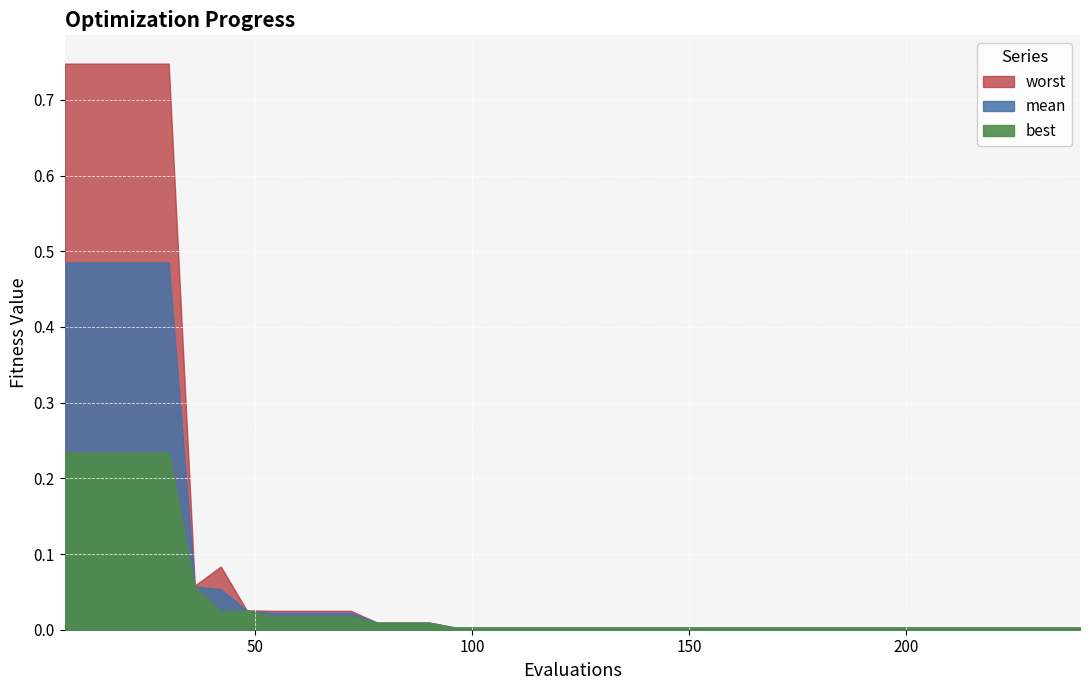

Reading left to right, transcribe all the data shown in this chart.

best: 0.2	0.2	0.2	0.2	0.2	0.1	0.0	0.0	0.0	0.0	0.0	0.0	0.0	0.0	0.0	0.0	0.0	0.0	0.0	0.0	0.0	0.0	0.0	0.0	0.0	0.0	0.0	0.0	0.0	0.0	0.0	0.0	0.0	0.0	0.0	0.0	0.0	0.0	0.0	0.0
mean: 0.5	0.5	0.5	0.5	0.5	0.1	0.1	0.0	0.0	0.0	0.0	0.0	0.0	0.0	0.0	0.0	0.0	0.0	0.0	0.0	0.0	0.0	0.0	0.0	0.0	0.0	0.0	0.0	0.0	0.0	0.0	0.0	0.0	0.0	0.0	0.0	0.0	0.0	0.0	0.0
worst: 0.7	0.7	0.7	0.7	0.7	0.1	0.1	0.0	0.0	0.0	0.0	0.0	0.0	0.0	0.0	0.0	0.0	0.0	0.0	0.0	0.0	0.0	0.0	0.0	0.0	0.0	0.0	0.0	0.0	0.0	0.0	0.0	0.0	0.0	0.0	0.0	0.0	0.0	0.0	0.0